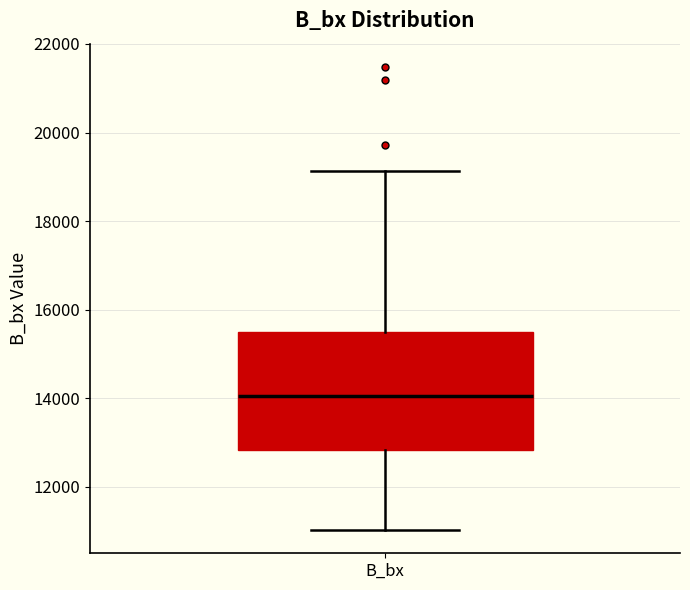

Read this box plot against the y-axis: the position of the median line, the range covered by the box, and the ends of both whiskers. The values are not printed on the chart, so give them approximately, as read against the axis.

median 14000, box 12800 to 15400, whiskers 11000 to 19200